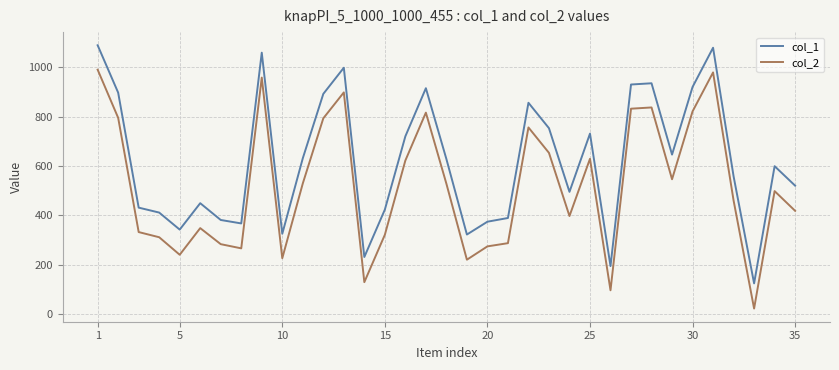

List the series in order of their overall mean, highest first.

col_1, col_2